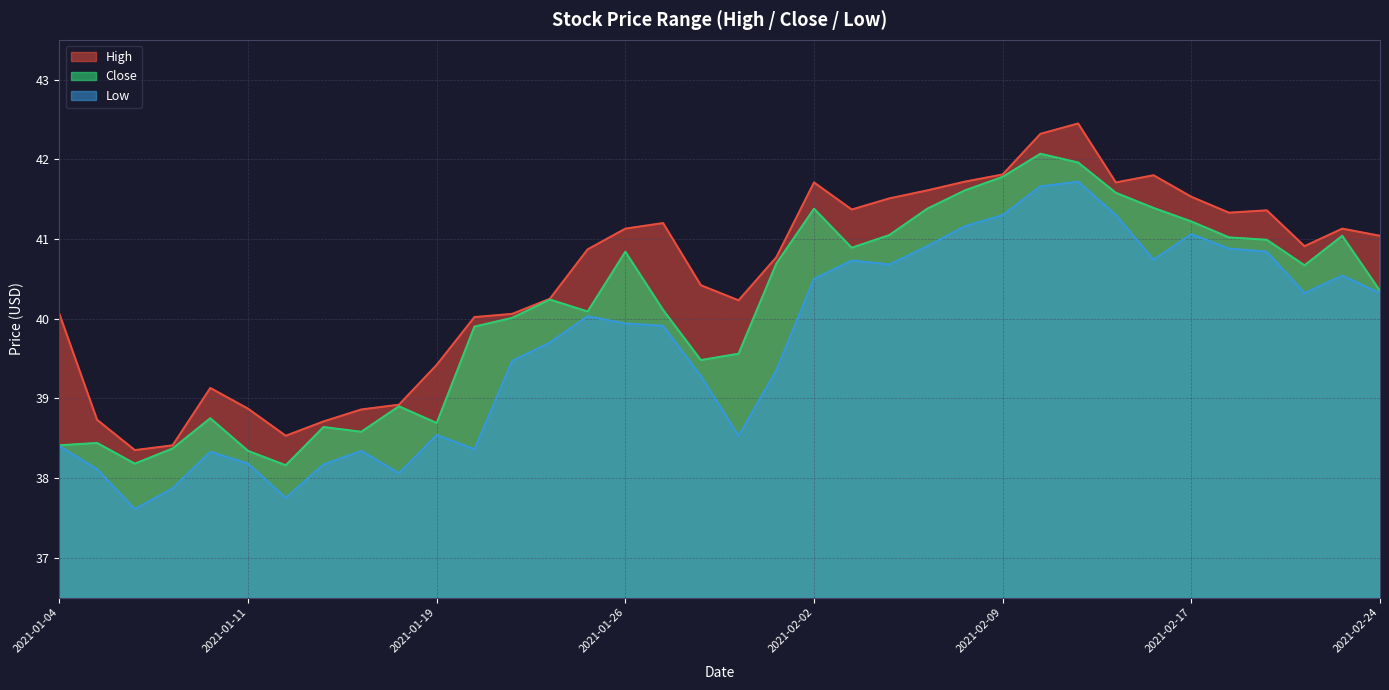

What is the difference between the maximum and second lowest values in the High series?

4.0